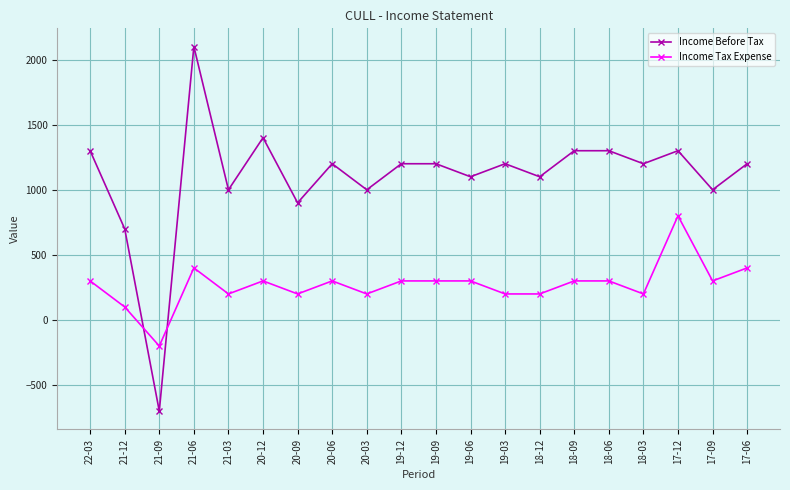

What value does the Income Tax Expense series have at 20-06?

300